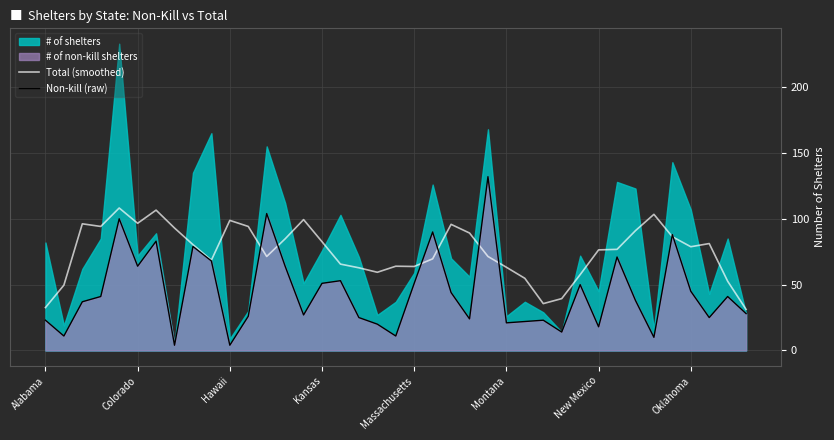

The Non-kill (raw) series shows 64.0 at Colorado. True or false?

True